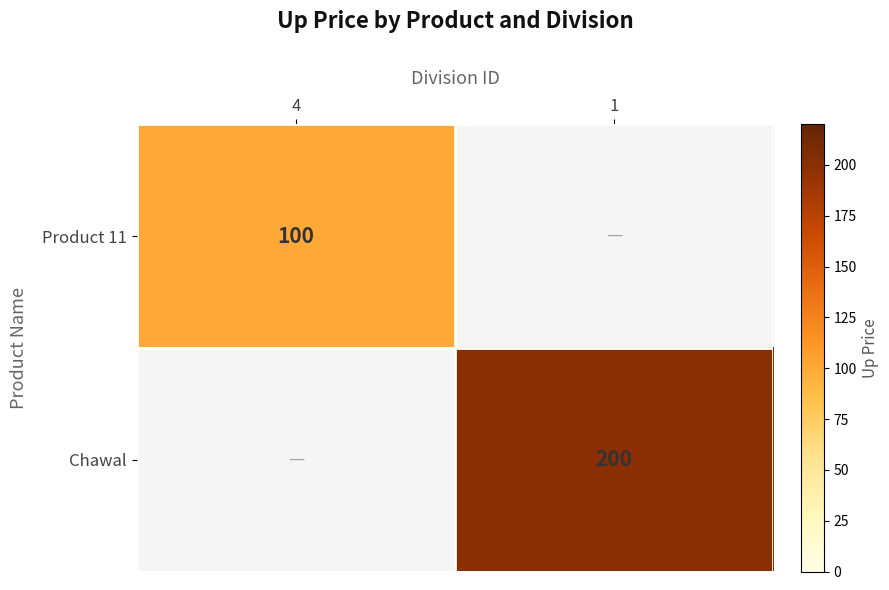

The value of Chawal at 1 is 110. True or false?

False